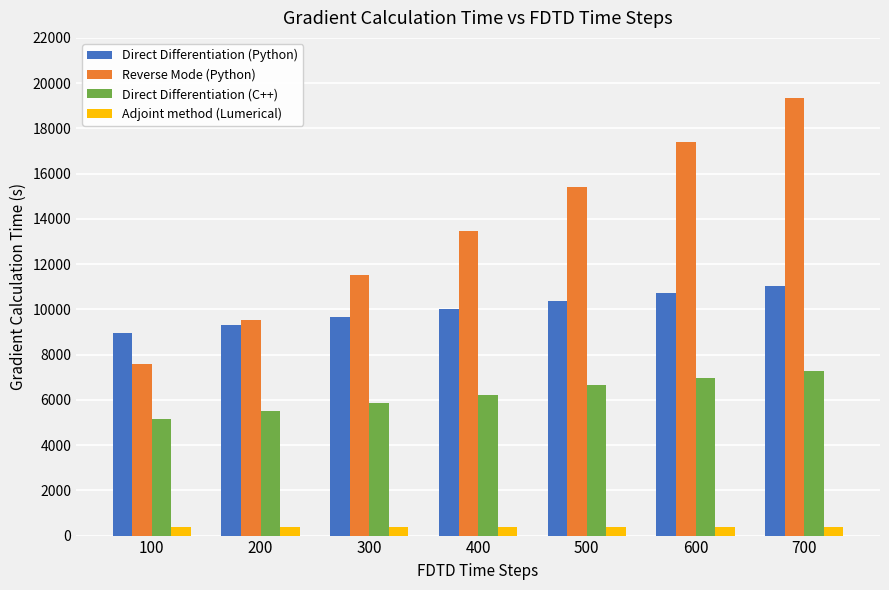

What is the difference between the maximum and second lowest values in the Direct Differentiation (Python) series?

1734.0